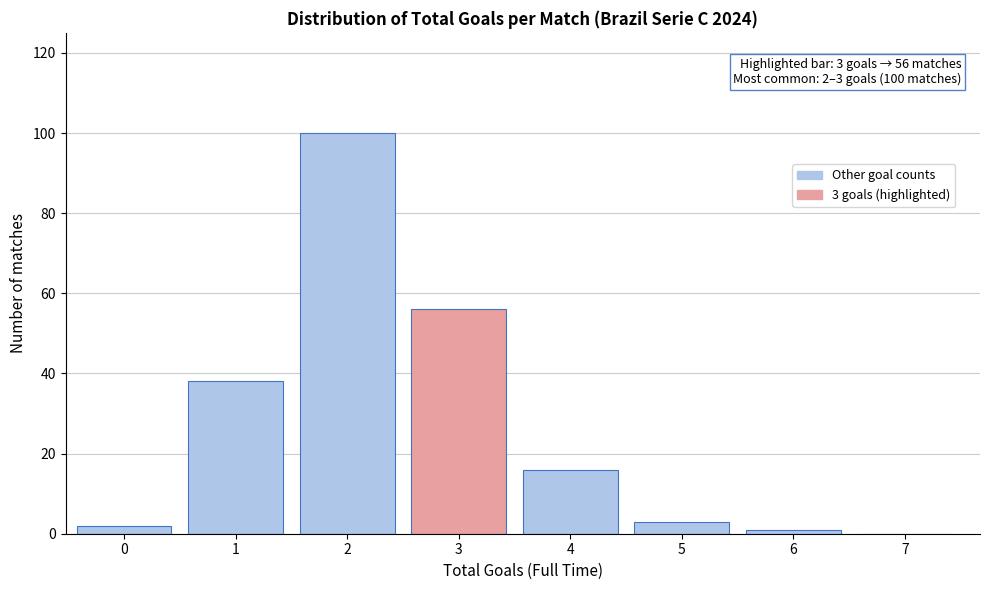

Reading left to right, extract all data points from this chart.

0=2	1=38	2=100	3=56	4=16	5=3	6=1	7=0